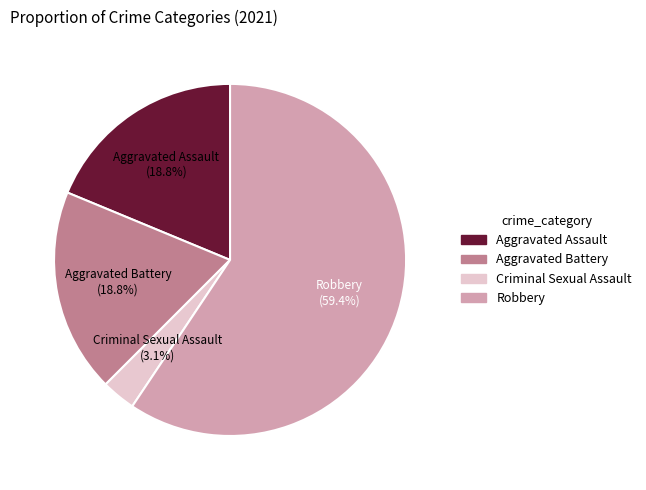

Combined, do Aggravated Assault and Aggravated Battery account for over 50%?

No